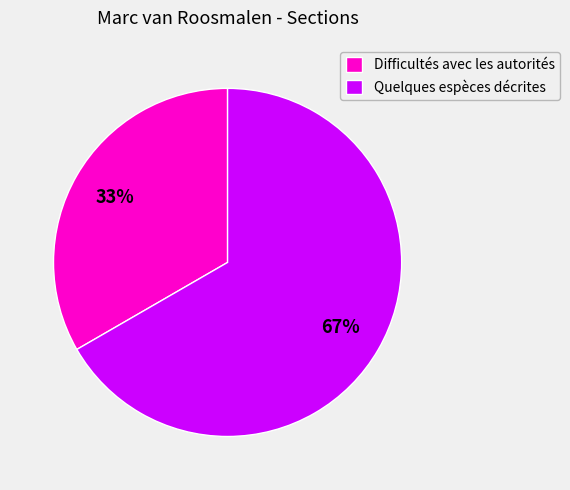

The Difficultés avec les autorités slice represents 33% of the pie. True or false?

True